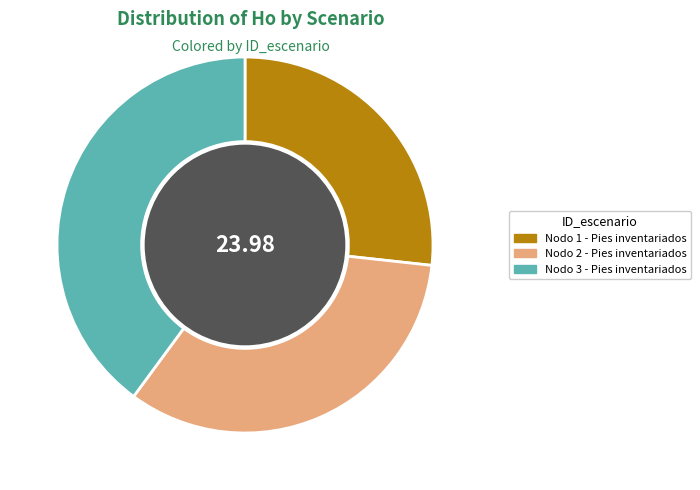

Is there any slice that represents more than half of the pie?

No